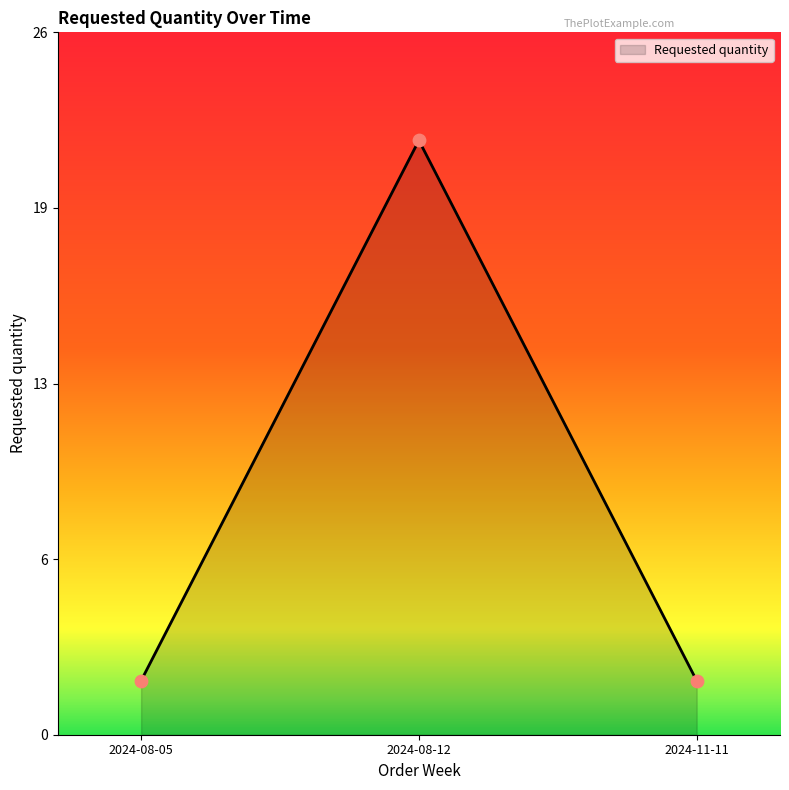

Between 2024-08-12 and 2024-11-11, which is larger?

2024-08-12